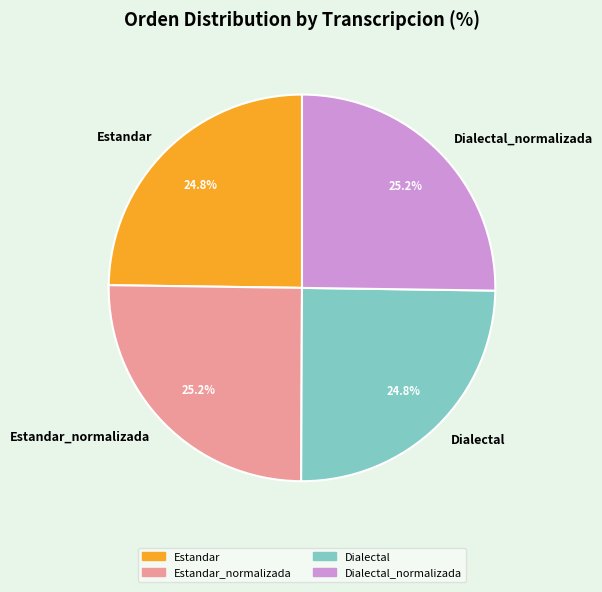

Is there a majority slice in this chart?

No